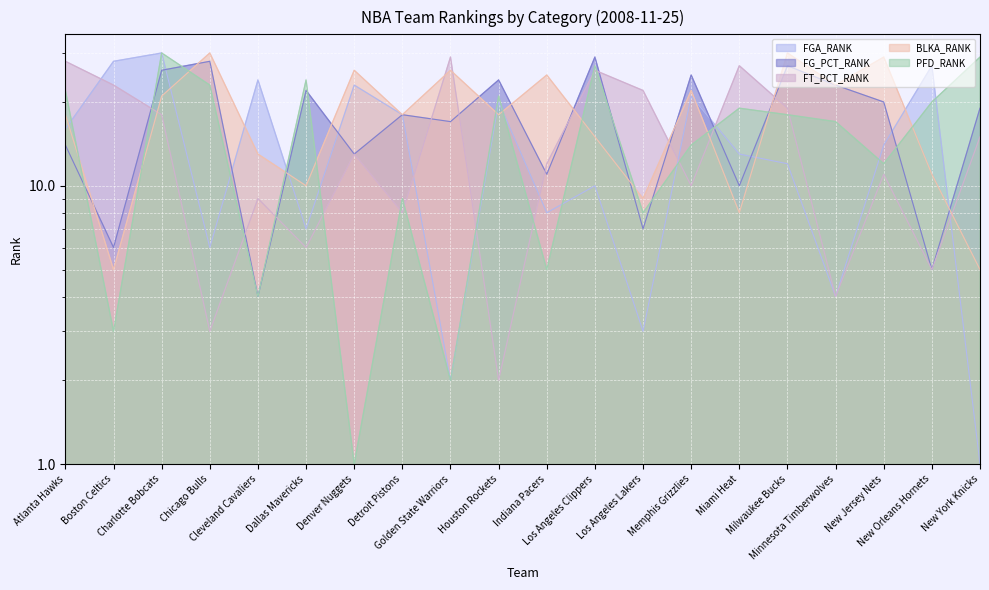

Which series has the largest total across all categories?

BLKA_RANK